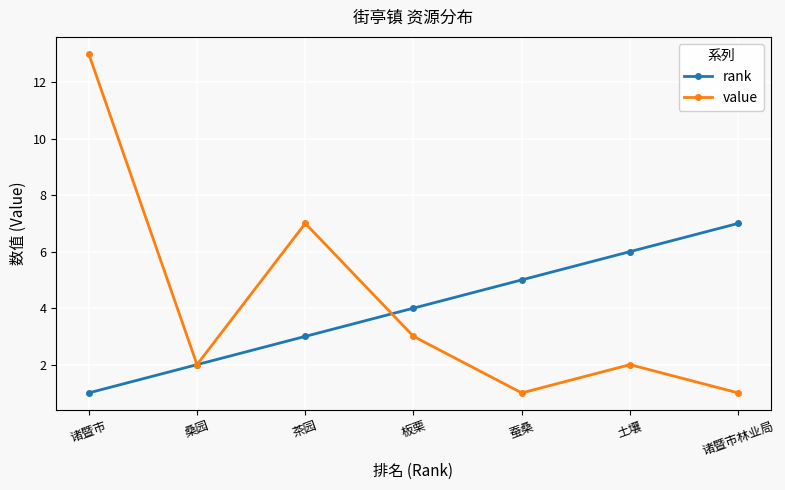

What position from the right is 诸暨市林业局?

1